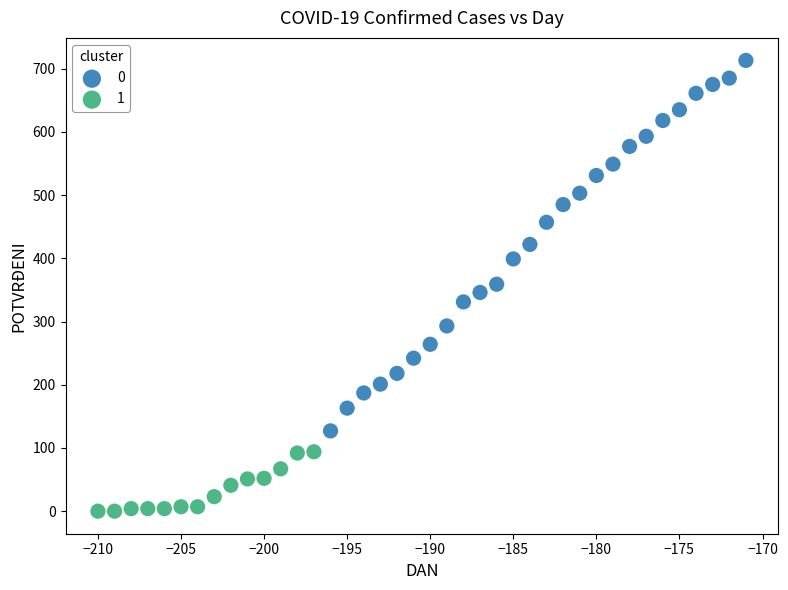

What are all the series names shown in the legend?

0, 1